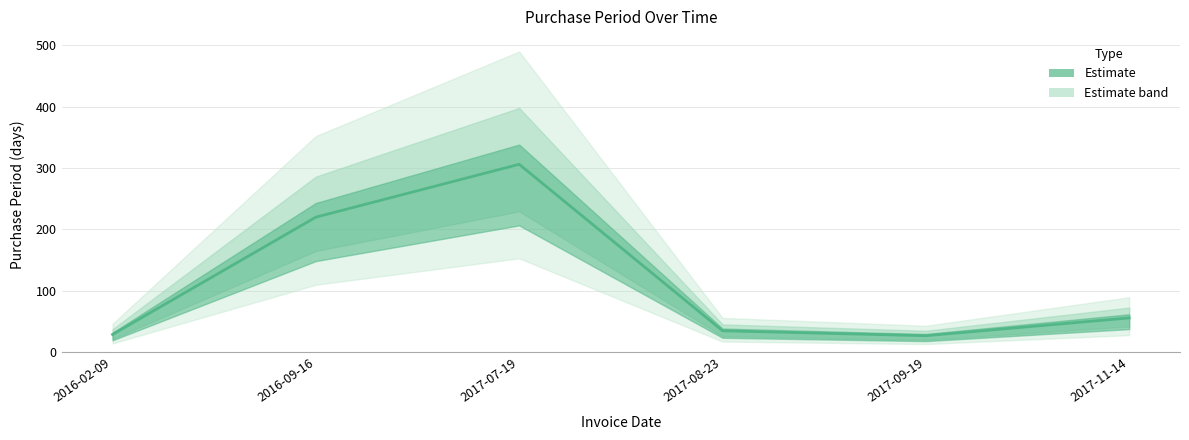

What is the change in value from 2016-09-16 to 2017-08-23?

-185